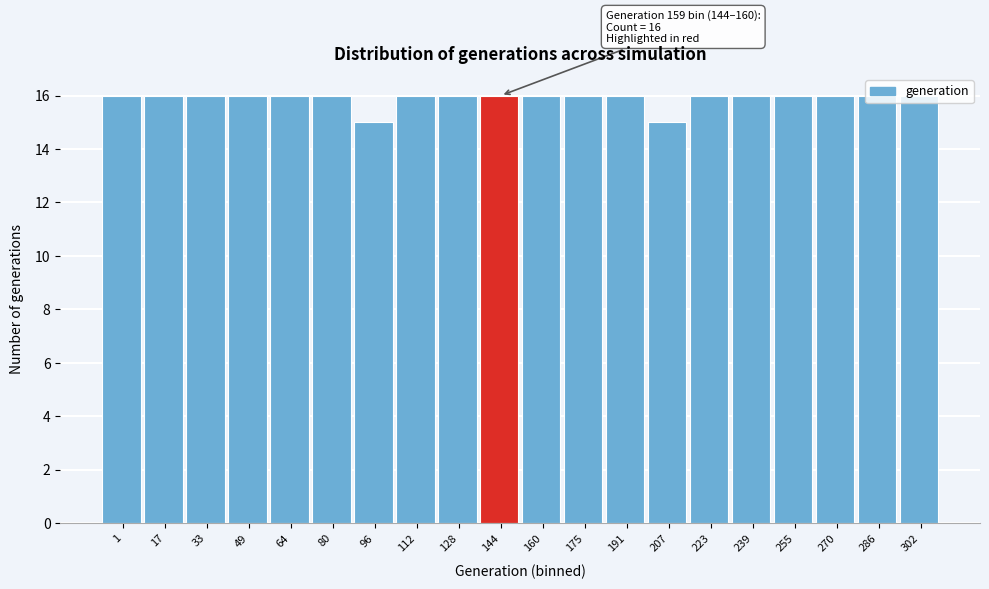

What is the minimum value shown in the chart?

15